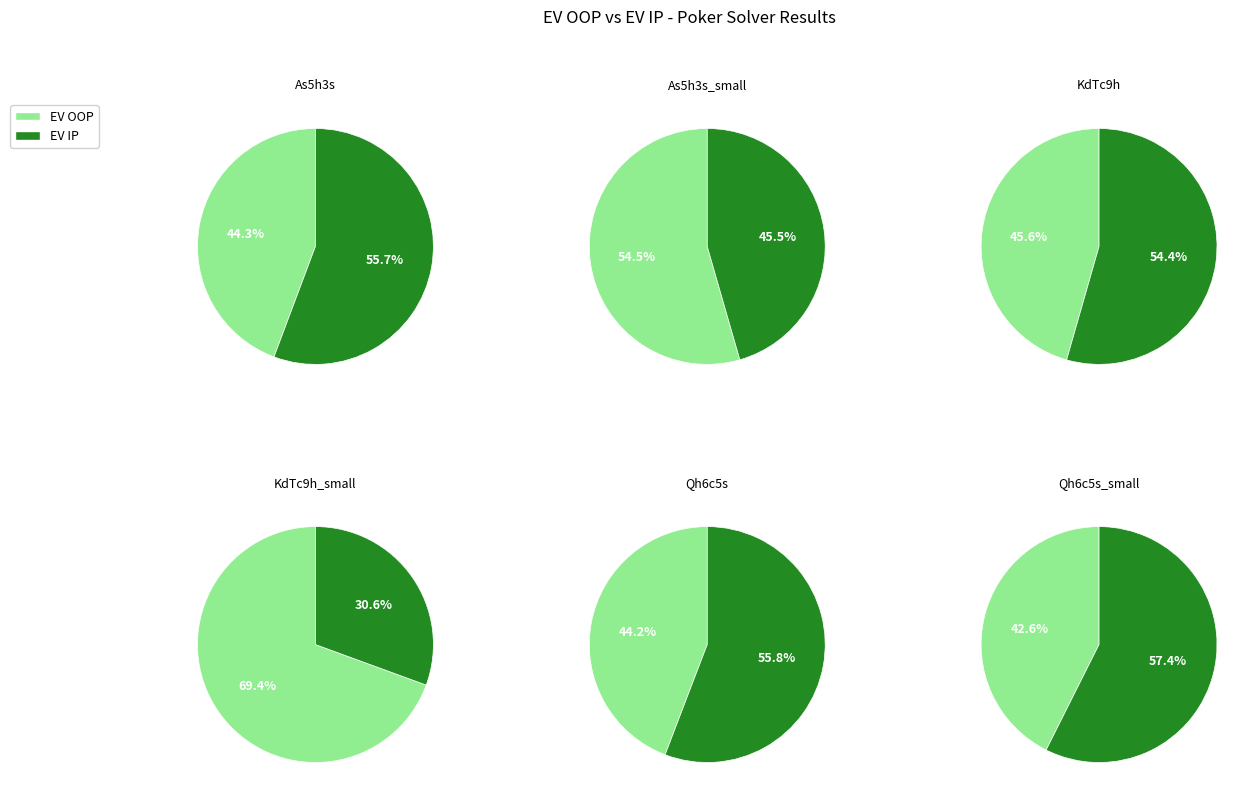

Rank the categories by value from lowest to highest.

Qh6c5s_small.cfr, Qh6c5s.cfr, As5h3s.cfr, KdTc9h.cfr, As5h3s_small.cfr, KdTc9h_small.cfr